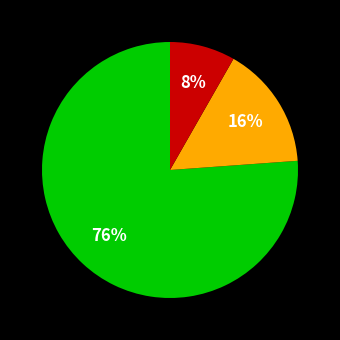

How many slices are in this pie chart?

3